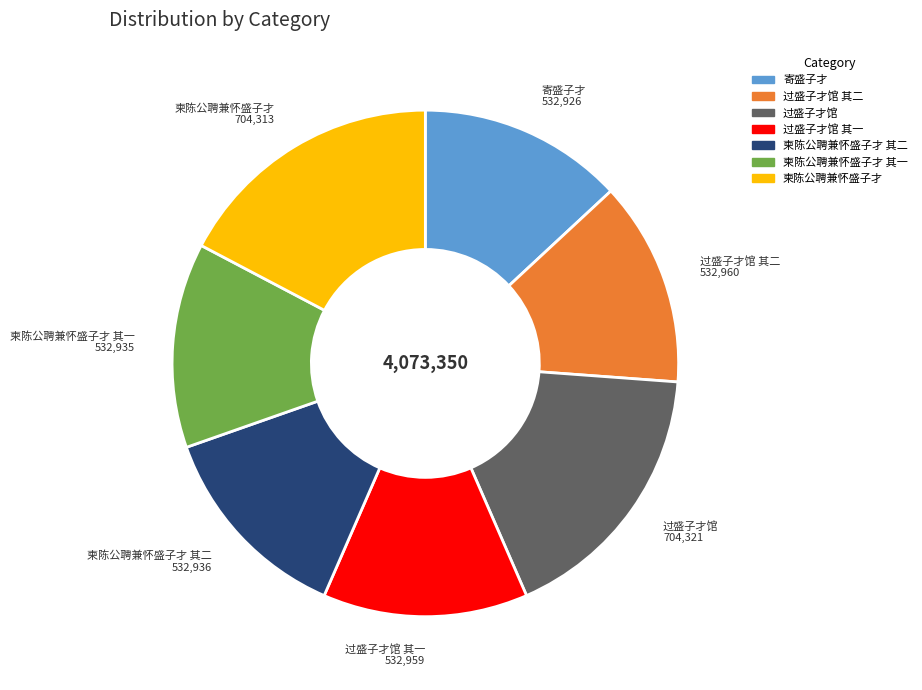

Is there a majority slice in this chart?

No